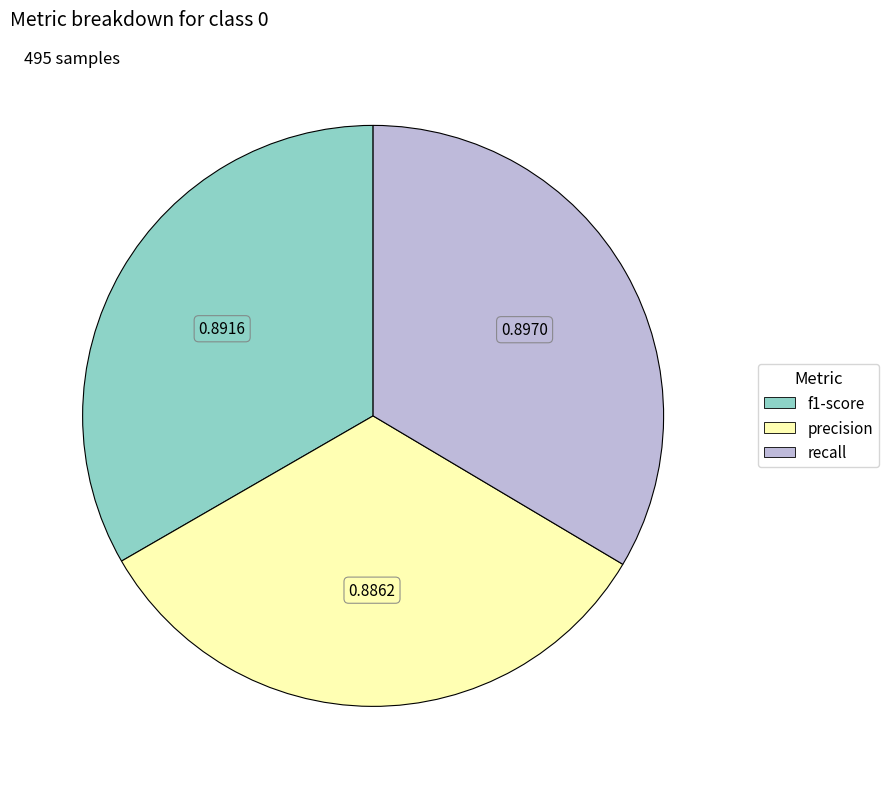

Does any single category account for the majority?

No